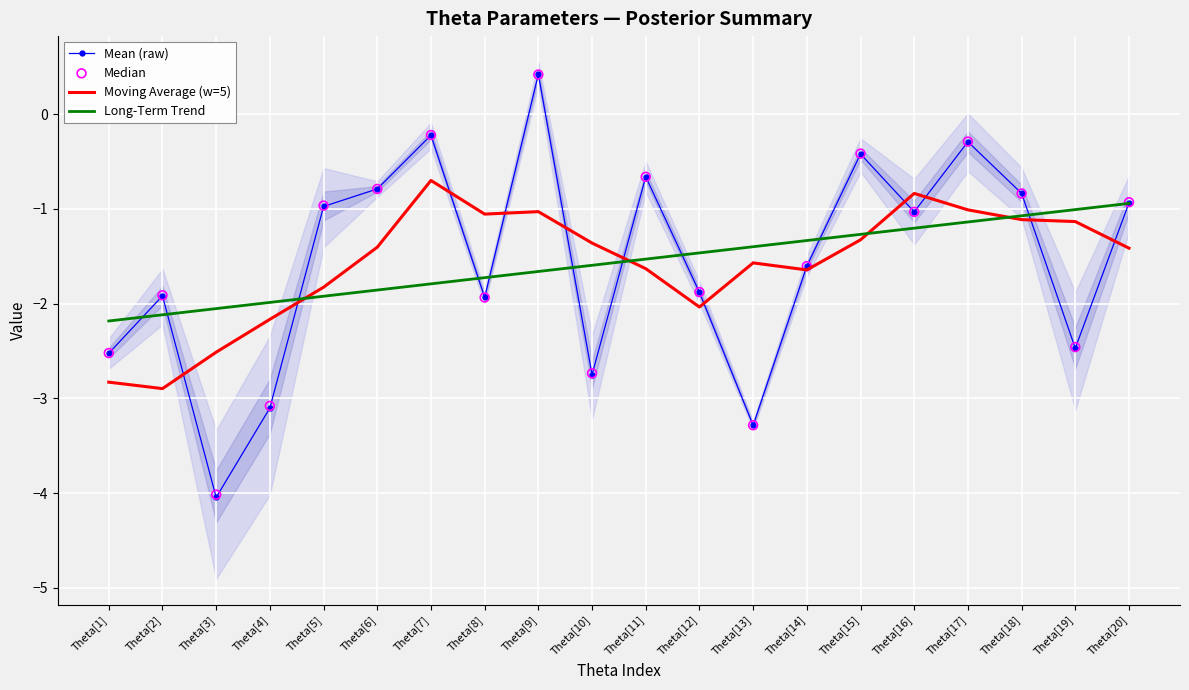

What are all the series names shown in the legend?

Mean (raw), Moving Average (w=5), Long-Term Trend, Median